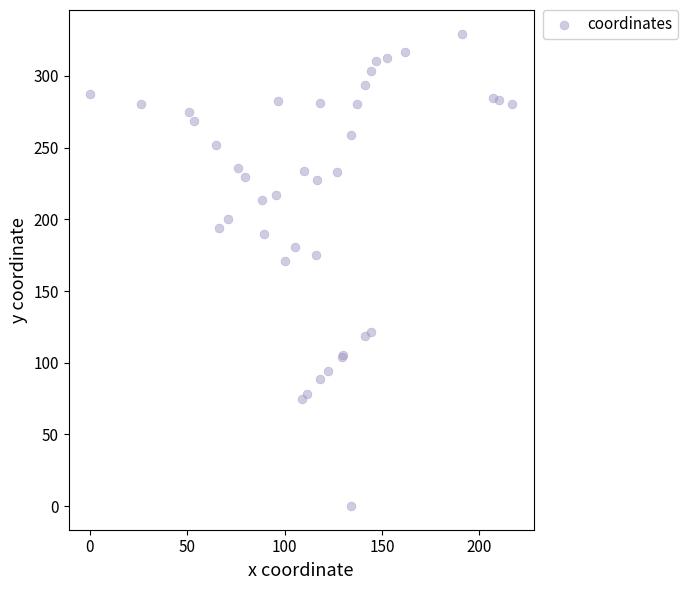

What Y value in the scatter plot is closest to 164?

171.0